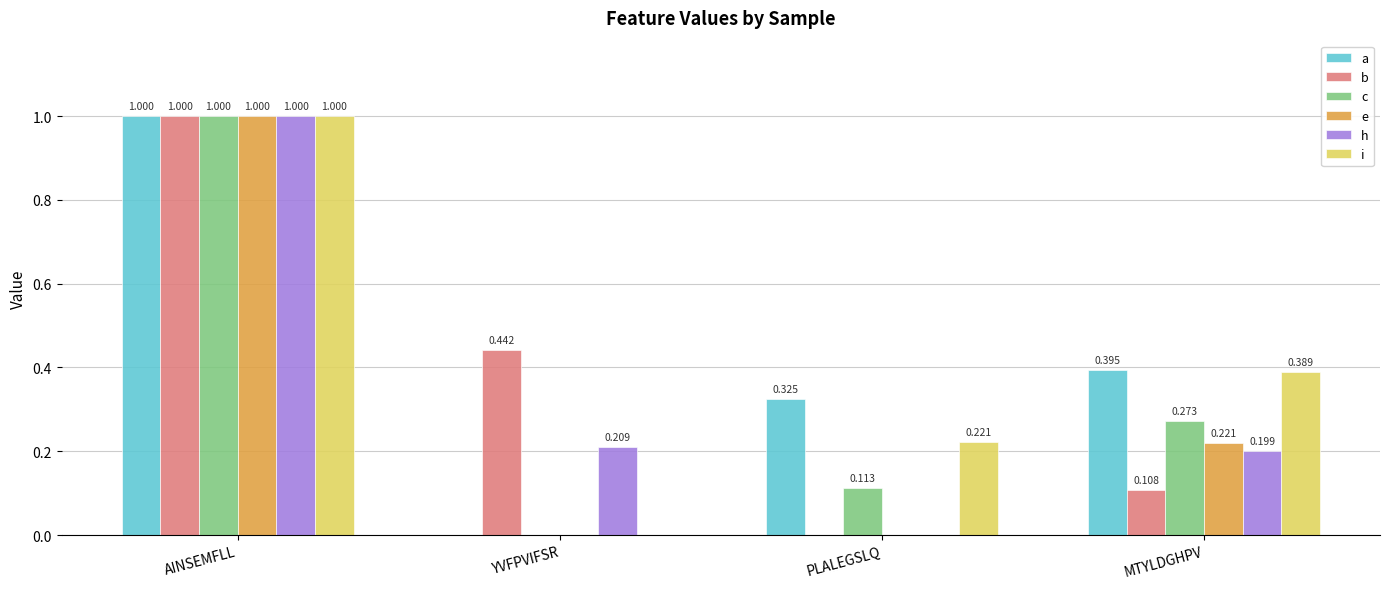

How many b values are between 0 and 1?

4